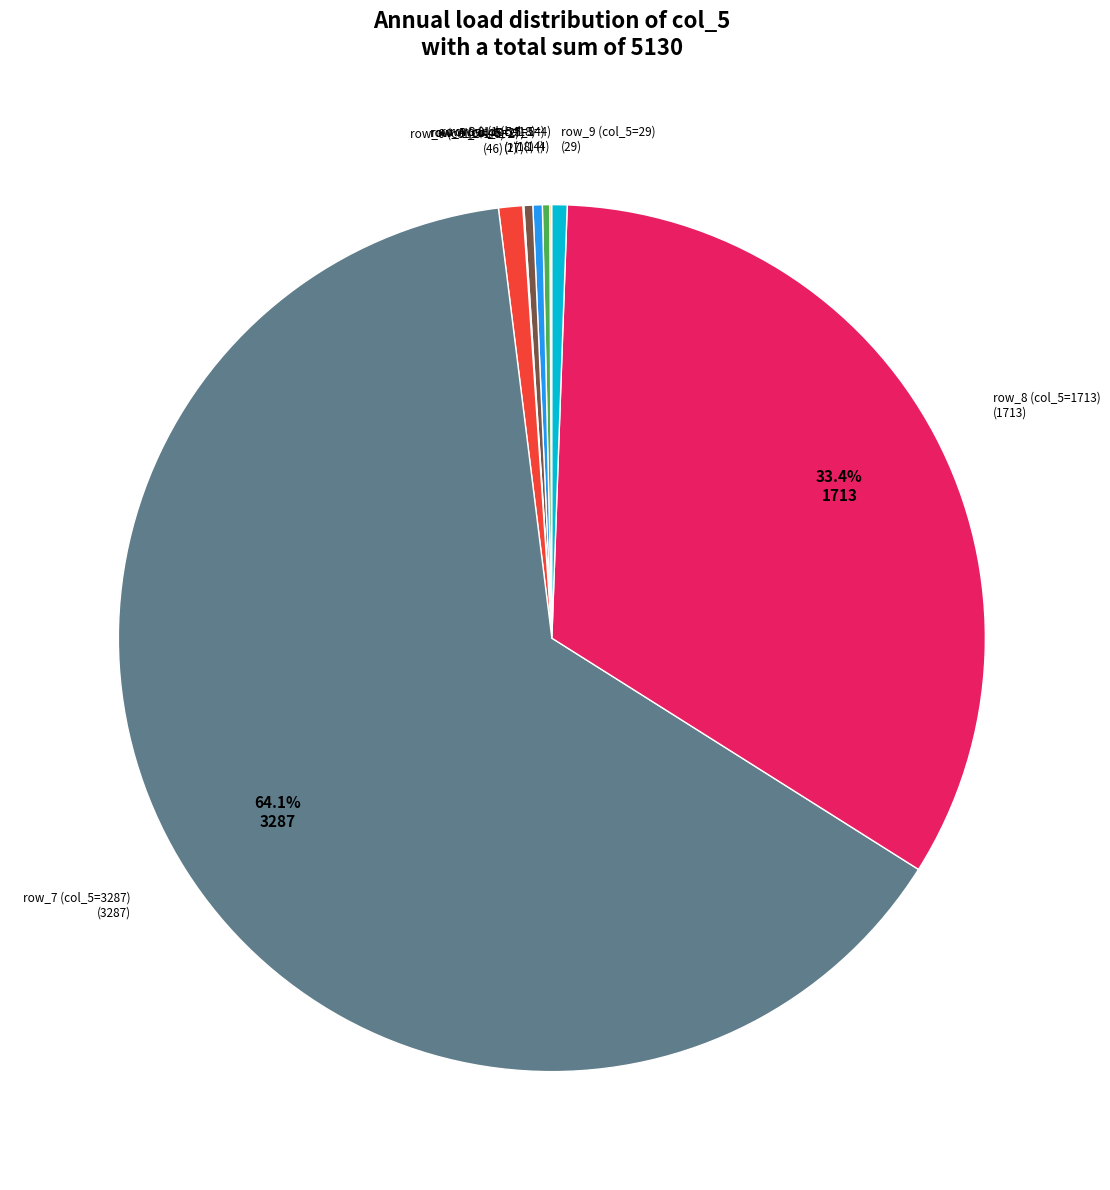

Is the sum of row_7 (col_5=3287) and row_4 (col_5=17) greater than half?

Yes